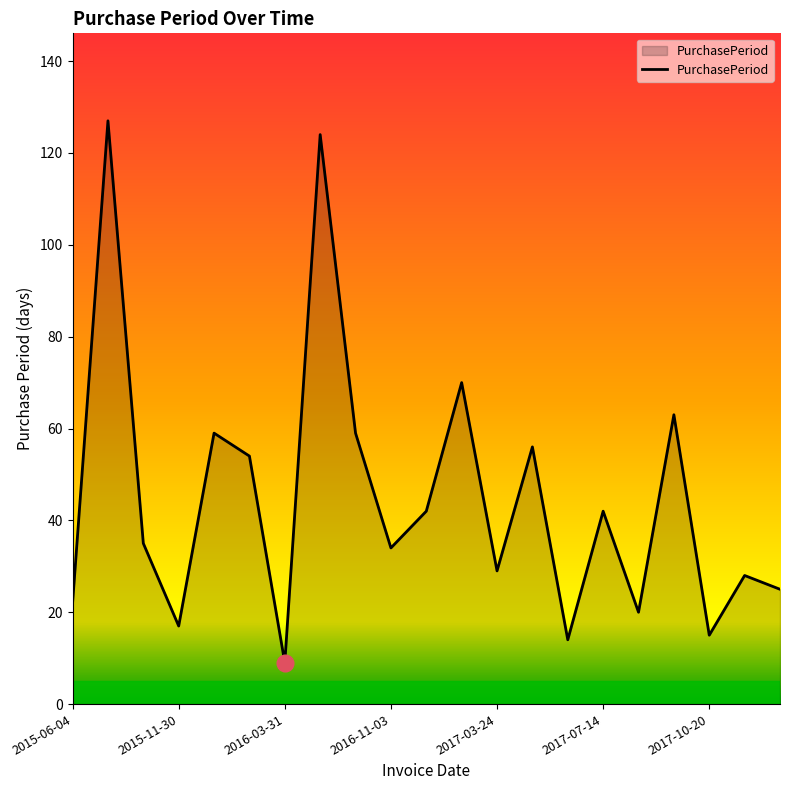

What is the smallest value displayed?

9